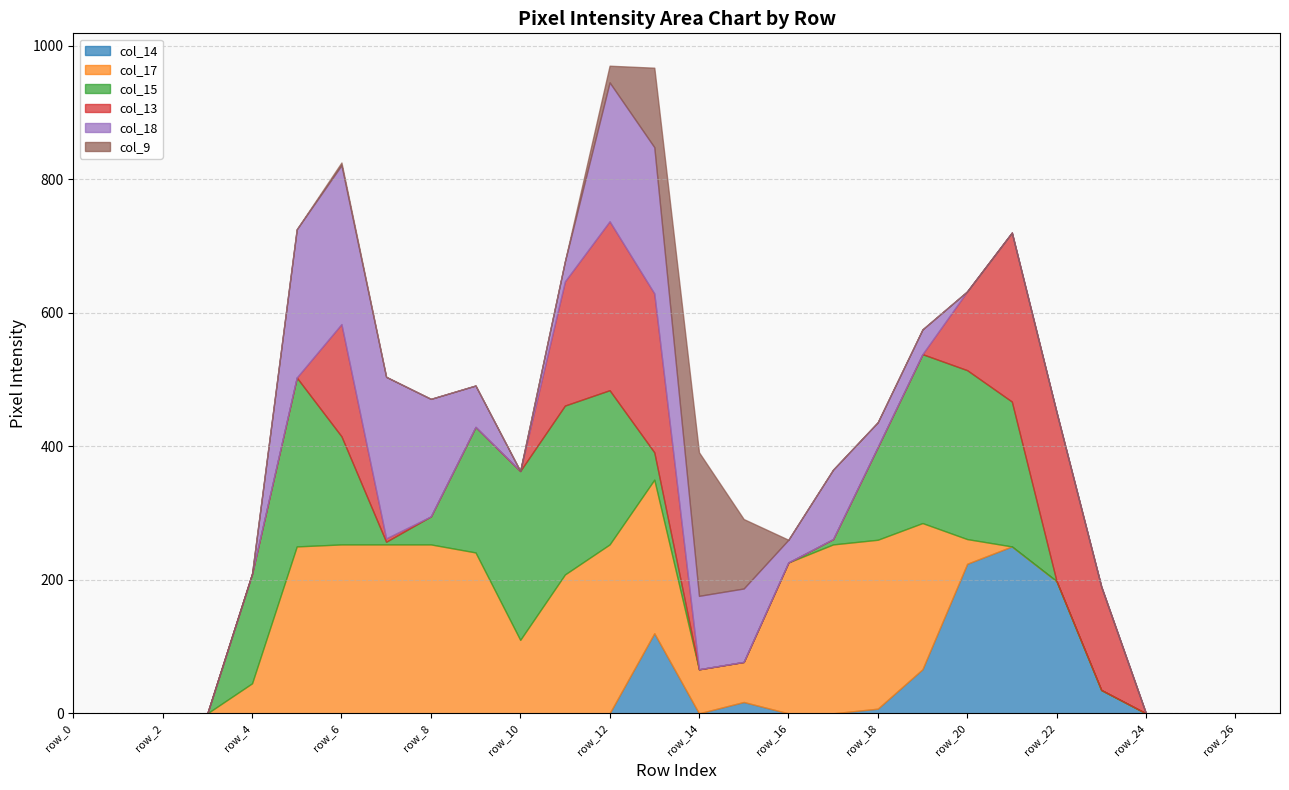

Reading left to right, what are all the values shown in this chart?

col_14: 0	0	0	0	0	0	0	0	0	0	0	0	0	120	0	17	0	0	7	66	224	250	198	35	0	0	0	0
col_17: 0	0	0	0	45	250	253	253	253	241	110	208	253	230	66	60	226	253	253	219	37	0	0	0	0	0	0	0
col_15: 0	0	0	0	164	253	162	4	42	188	253	253	231	41	0	0	0	8	139	253	253	217	0	0	0	0	0	0
col_13: 0	0	0	0	0	0	168	5	0	0	0	186	253	238	0	0	0	0	0	0	118	253	253	155	0	0	0	0
col_18: 0	0	0	0	0	222	238	242	176	62	0	30	208	219	110	110	34	104	37	37	0	0	0	0	0	0	0	0
col_9: 0	0	0	0	0	0	4	0	0	0	0	0	25	119	215	104	0	0	0	0	0	0	0	0	0	0	0	0